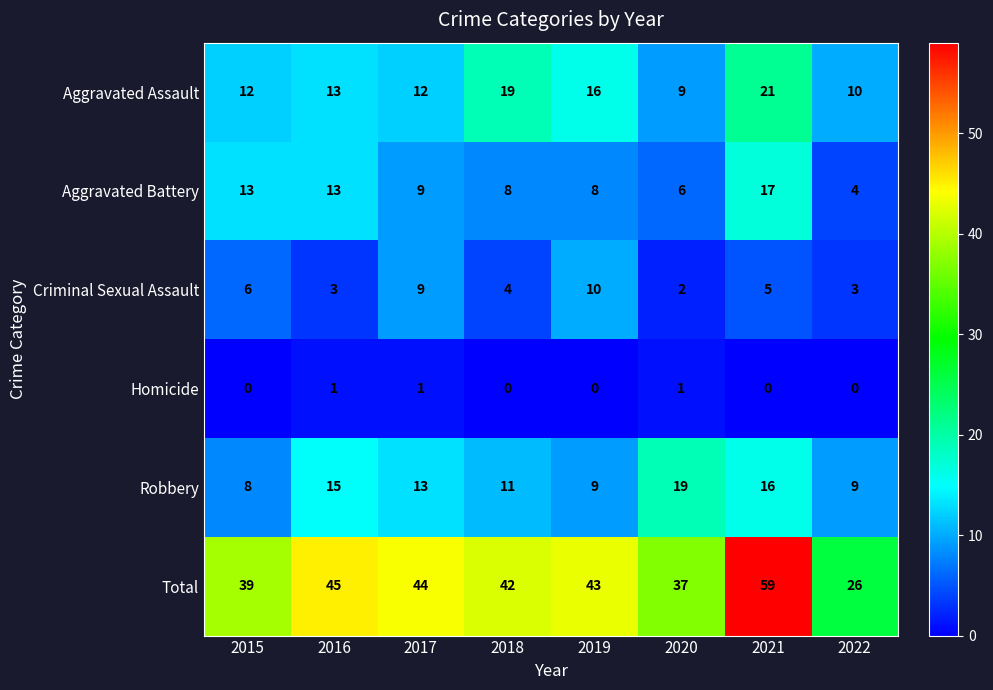

True or false: Homicide has a value of -1 at 2022.

False